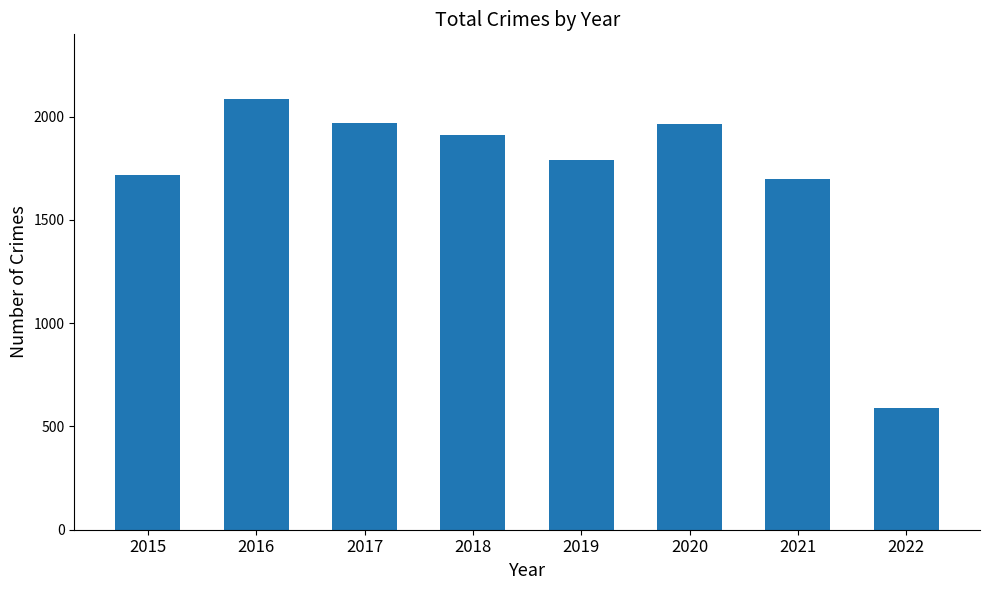

What is the difference between the values at 2017 and 2015?

252